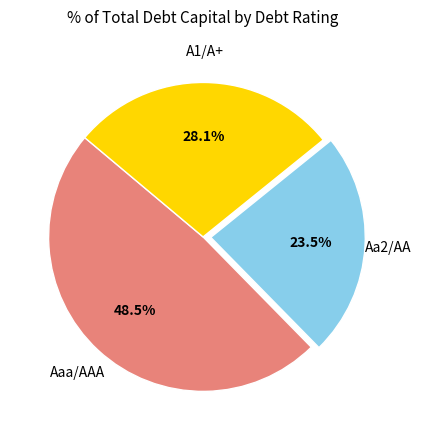

Does any single category account for the majority?

No